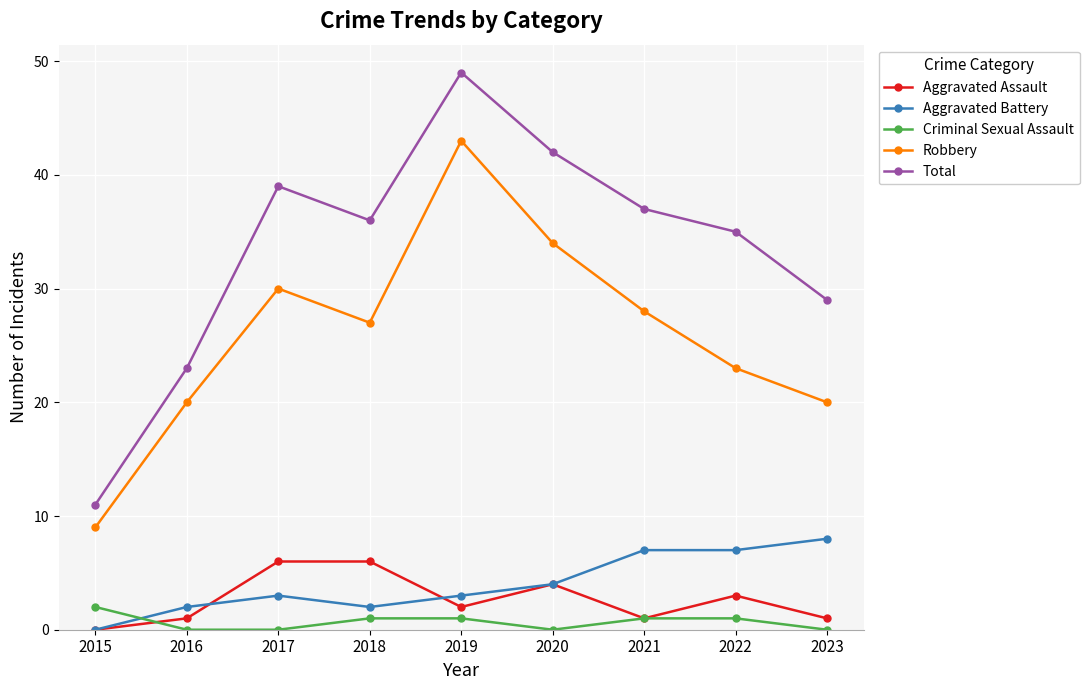

What is the approximate value of Aggravated Assault at 2020?

4